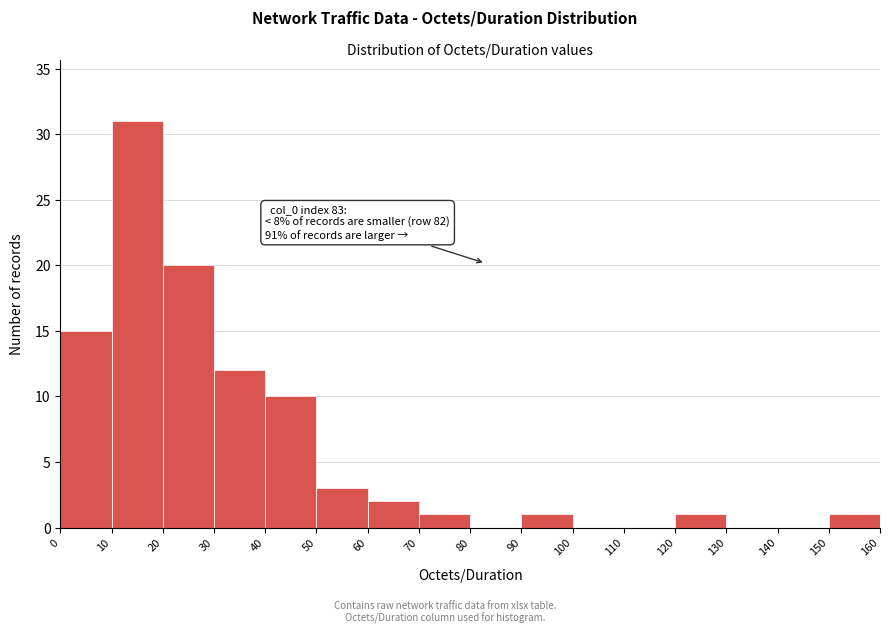

Over which range of the x-axis is the bar tallest?

10 to 20